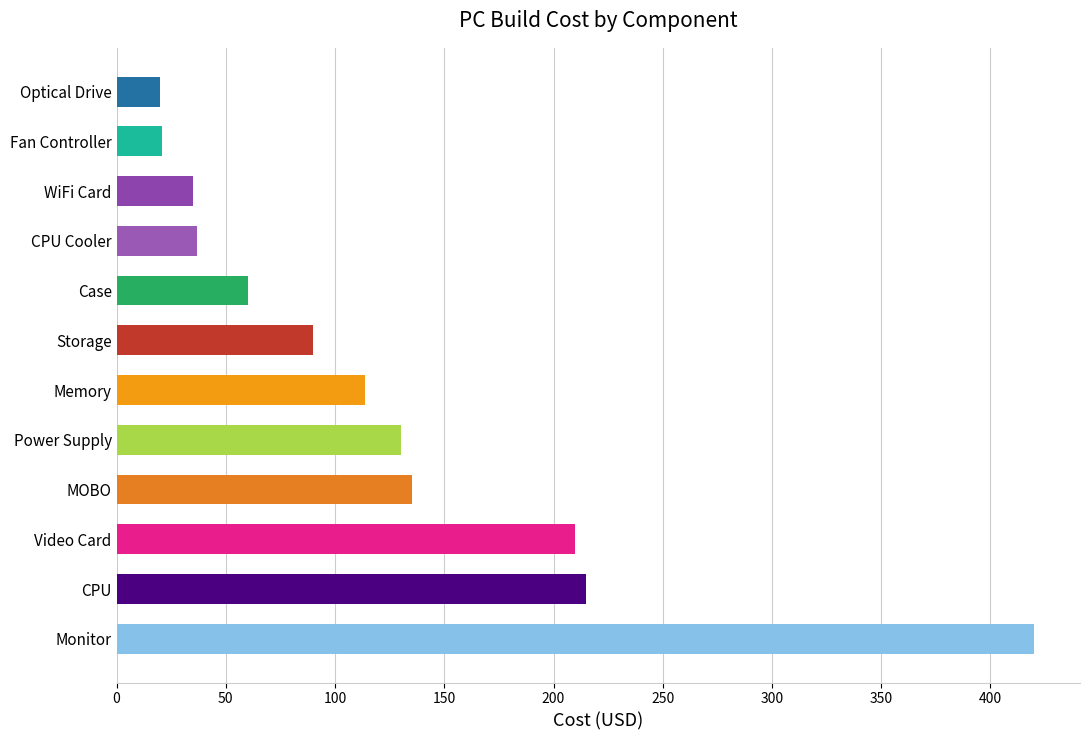

Approximately how many times larger is the value at CPU compared to Video Card?

1.0